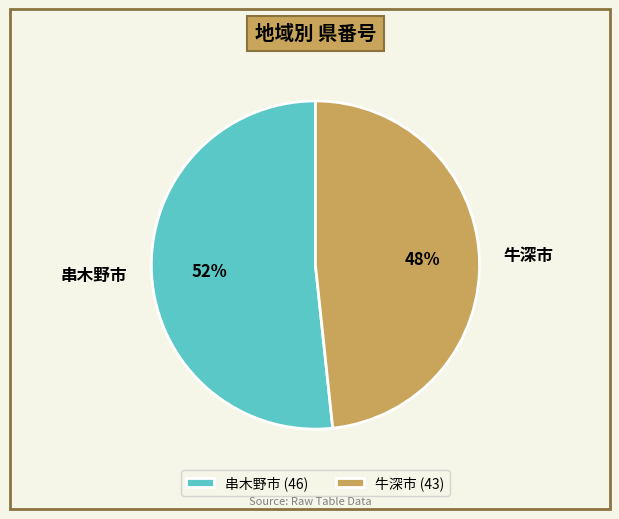

How many segments does this pie chart have?

2